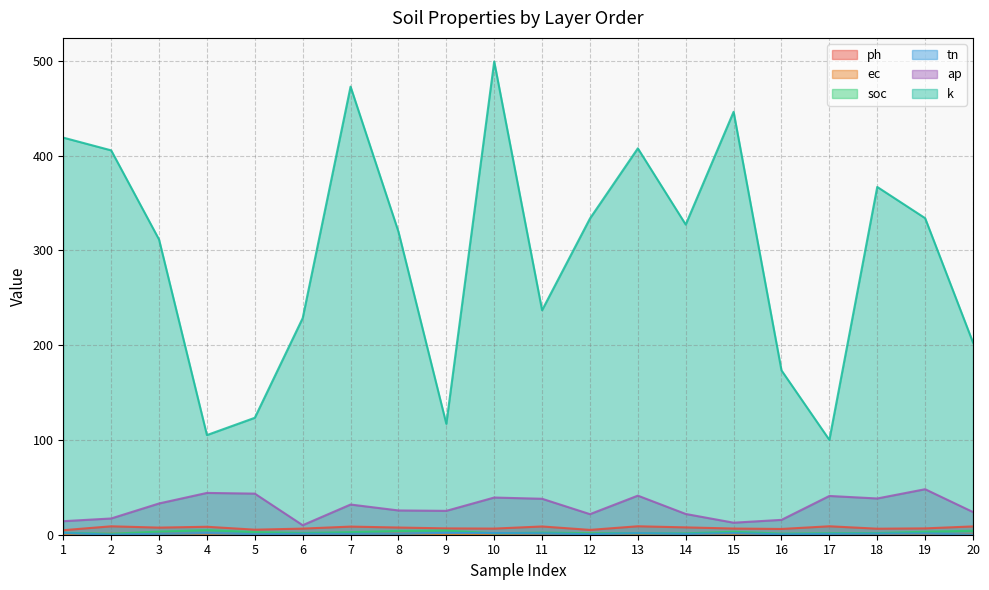

The value of ap at 3 is 76.8. True or false?

False